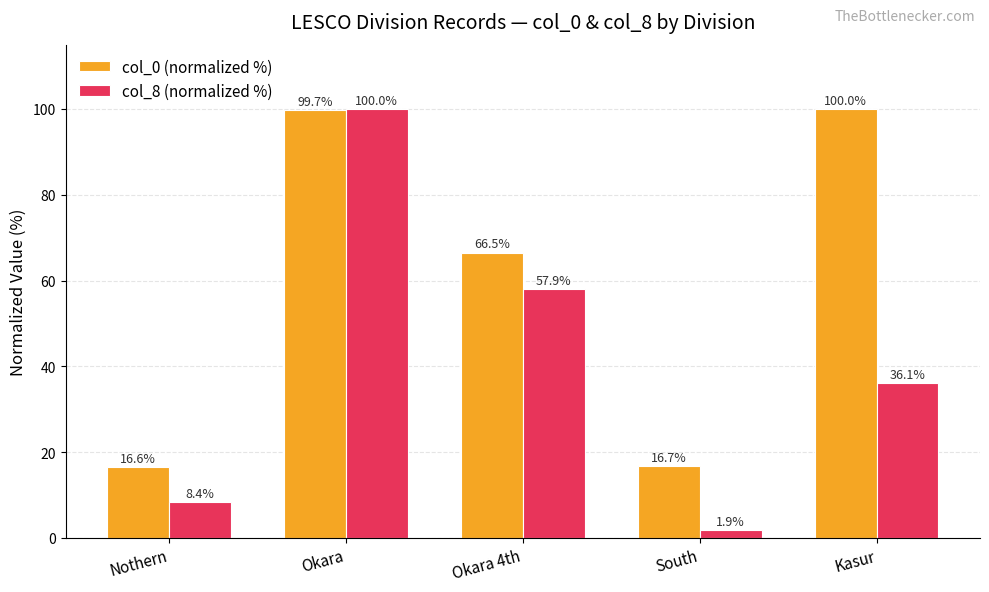

Reading left to right, transcribe all the data shown in this chart.

col_0 (normalized %): 16.6	99.7	66.5	16.7	100.0
col_8 (normalized %): 8.4	100.0	57.9	1.9	36.1